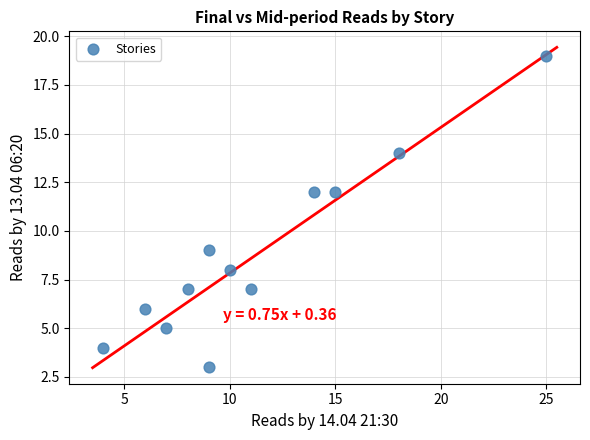

What is the range of X values (max minus min)?

21